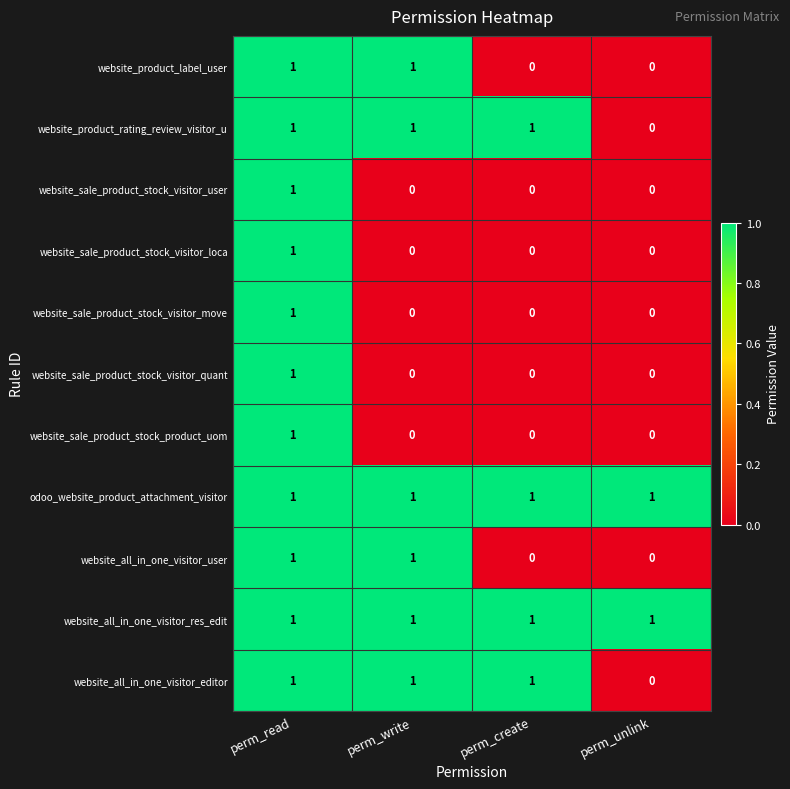

Is the value of website_product_label_user at perm_create greater than the value of website_all_in_one_visitor_res_edit at perm_unlink?

No